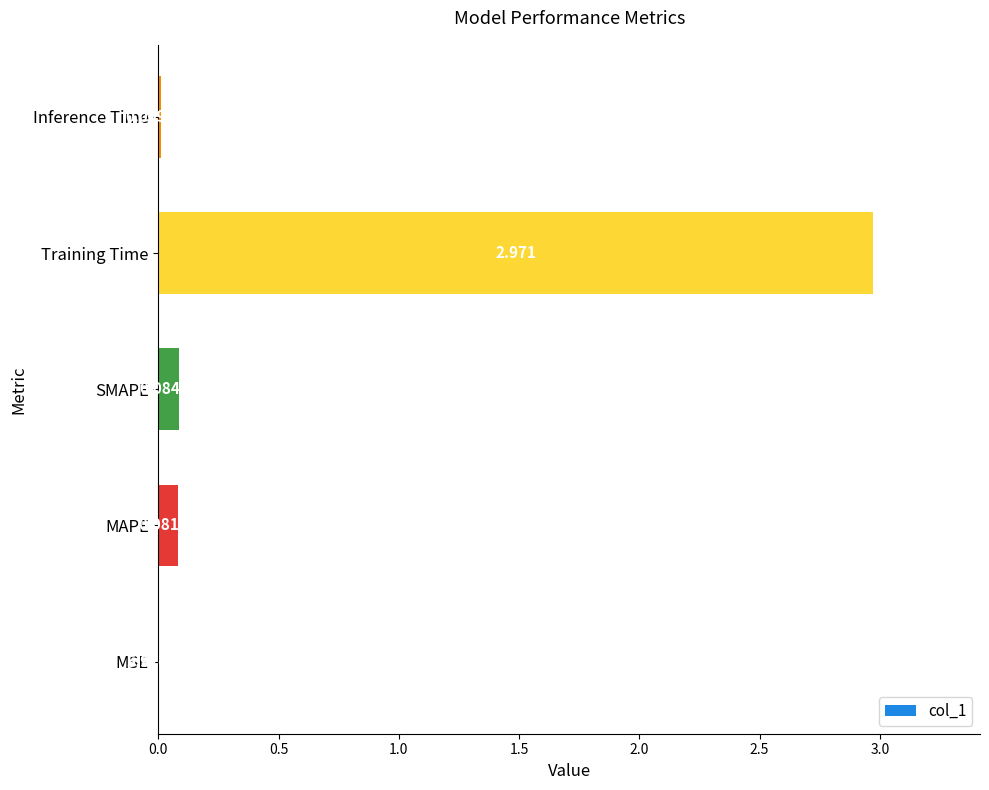

Where is the data nearest to the value 1?

SMAPE